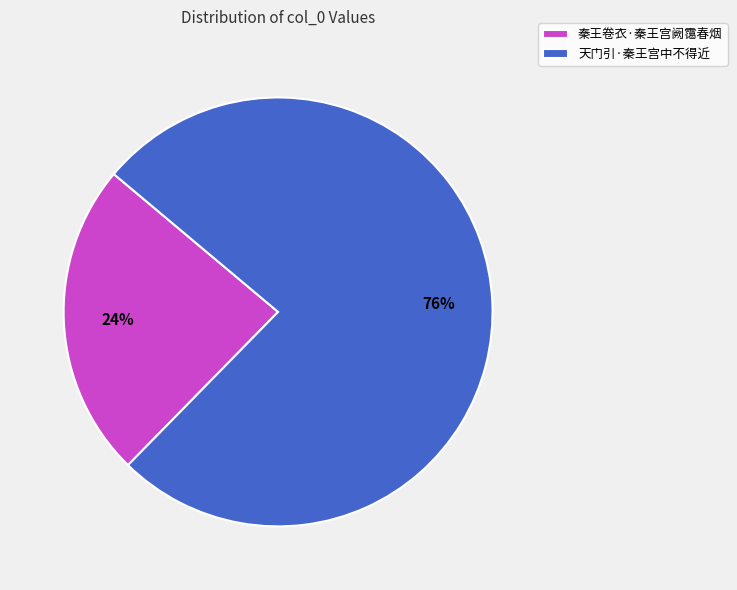

Is 秦王卷衣·秦王宫阙霭春烟 the majority of the pie?

No